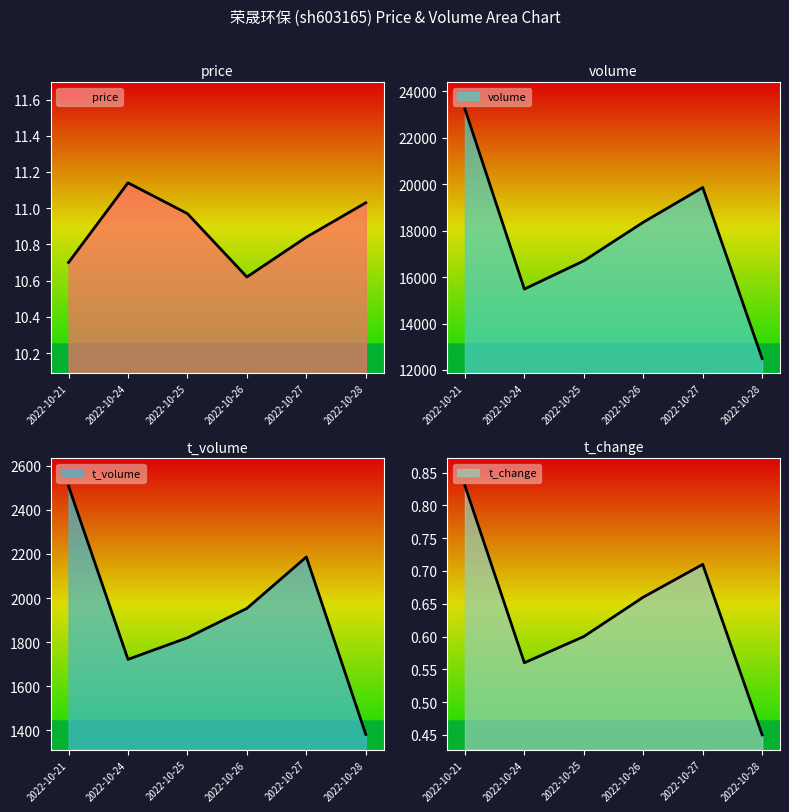

What is the sum of the t_change values at 2022-10-21 and 2022-10-27?

1.5